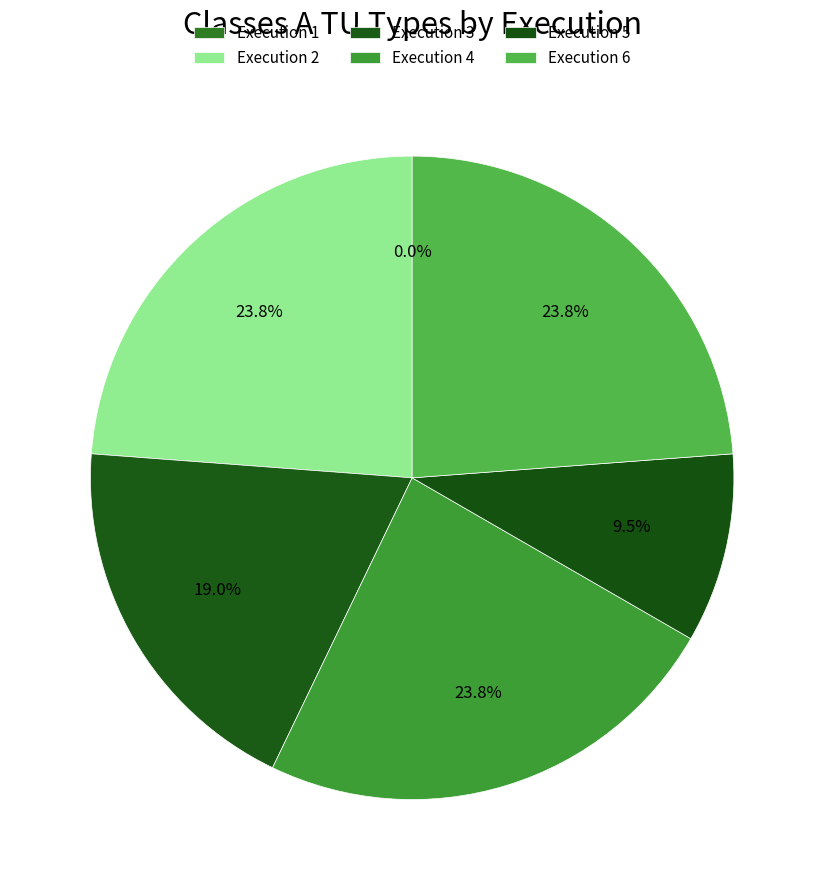

Which slice is the largest?

2